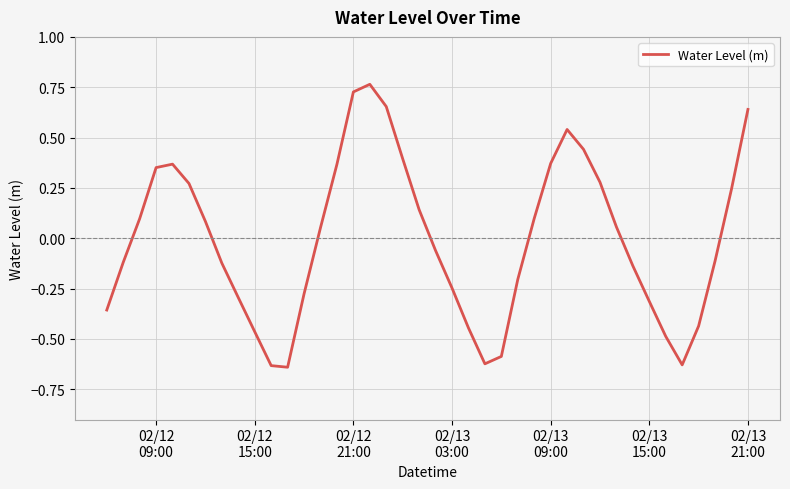

How many values exceed 0?

20